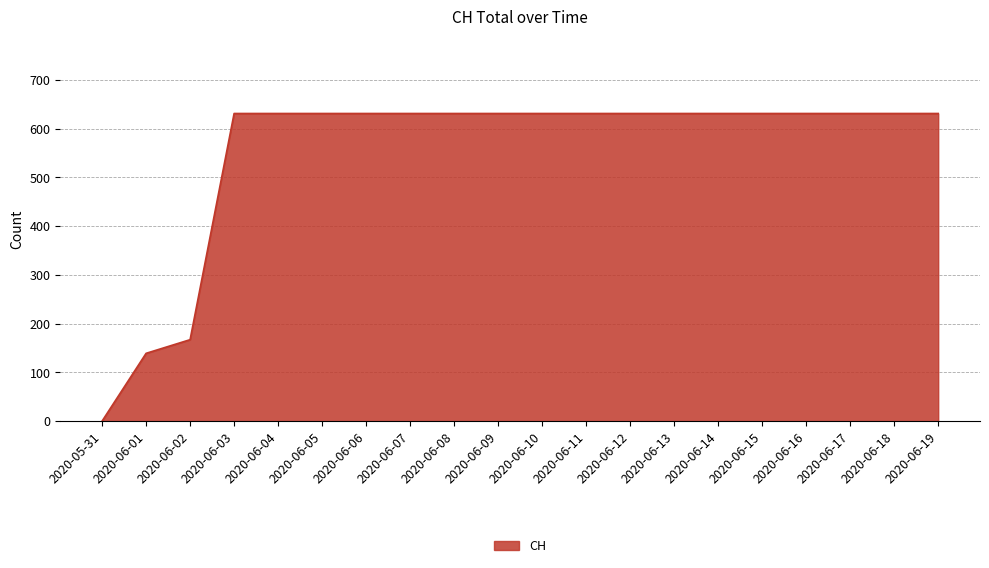

Where is the data nearest to the value 315?

2020-06-02